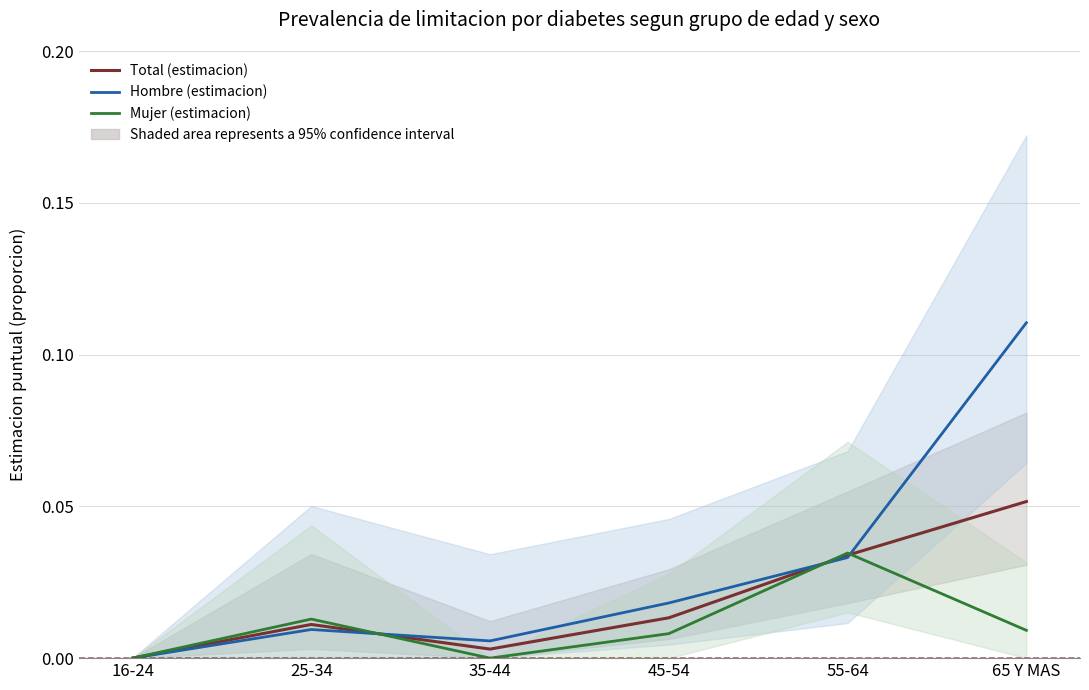

List the series in order of their overall mean, highest first.

Hombre (estimacion), Total (estimacion), Mujer (estimacion)